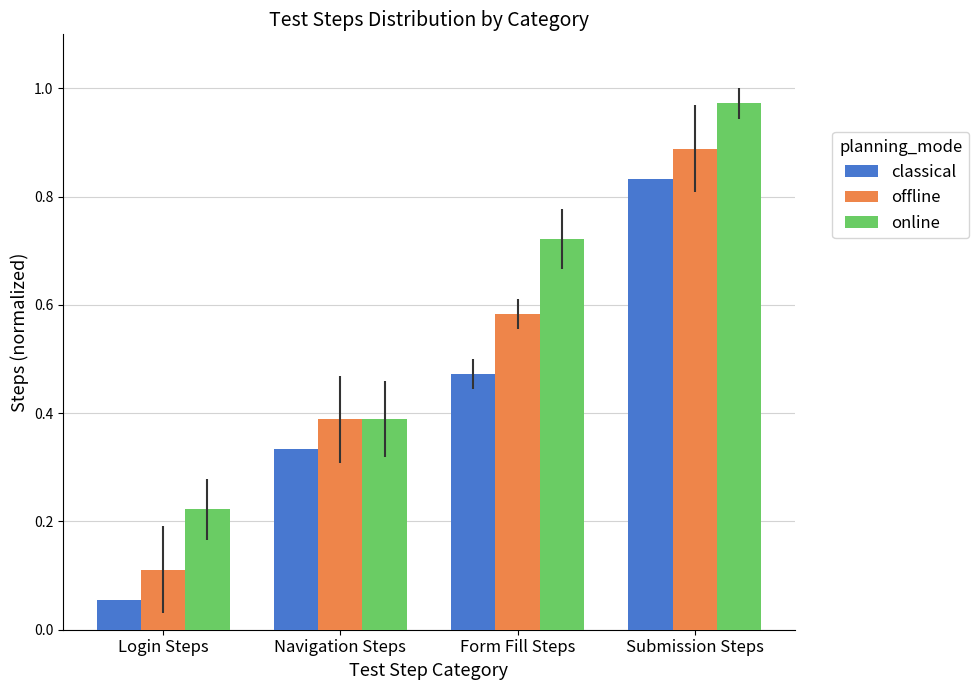

What is the sum of all online values?

2.3